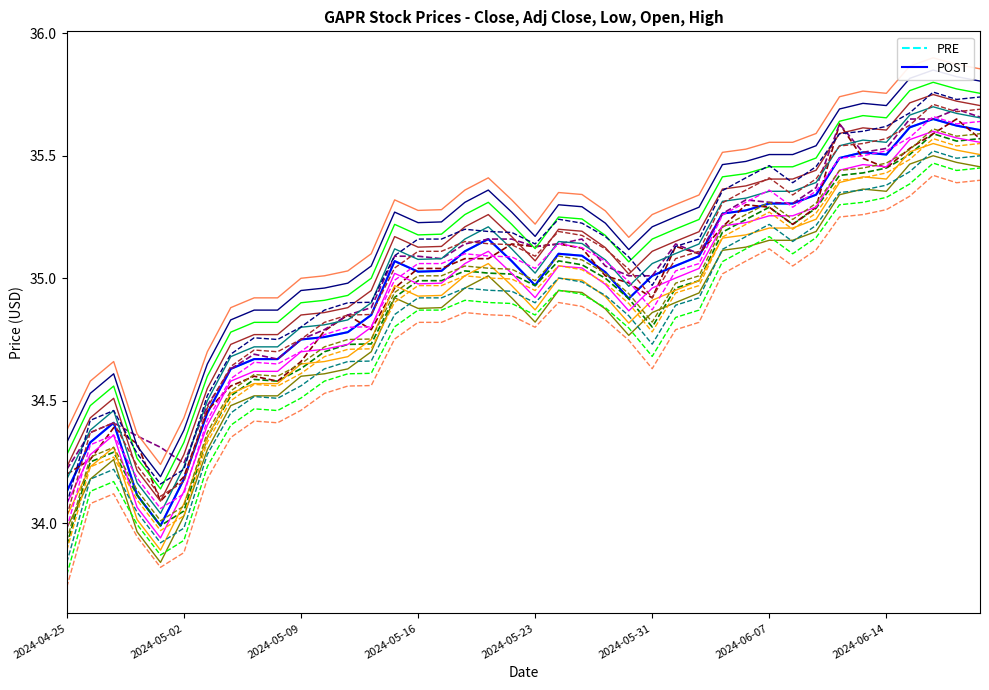

True or false: Open has a value of 22.3 at 2024-06-17.

False